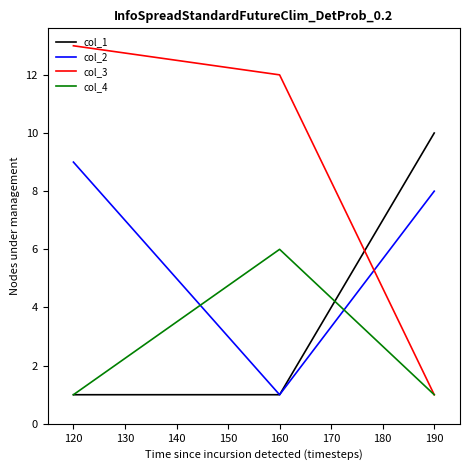

The value of col_3 at 120 is 22. True or false?

False